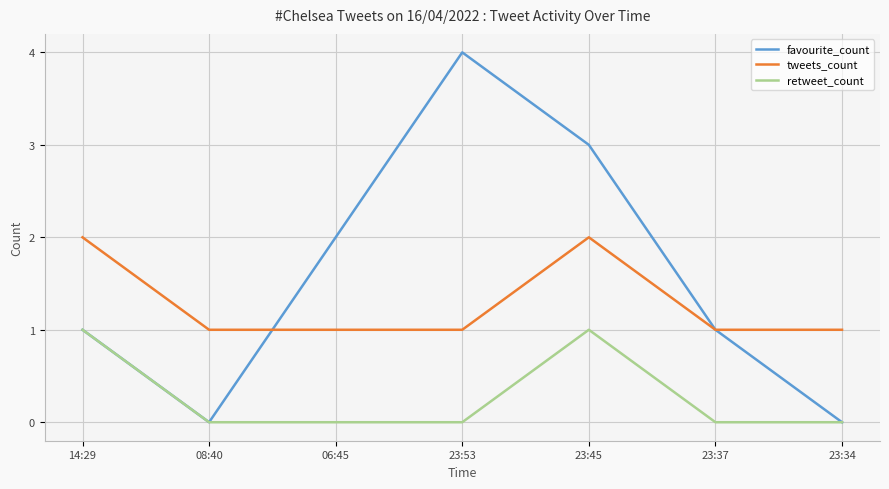

Reading left to right, list all the values displayed in this chart.

favourite_count: 14:29=1	08:40=0	06:45=2	23:53=4	23:45=3	23:37=1	23:34=0
tweets_count: 14:29=2	08:40=1	06:45=1	23:53=1	23:45=2	23:37=1	23:34=1
retweet_count: 14:29=1	08:40=0	06:45=0	23:53=0	23:45=1	23:37=0	23:34=0